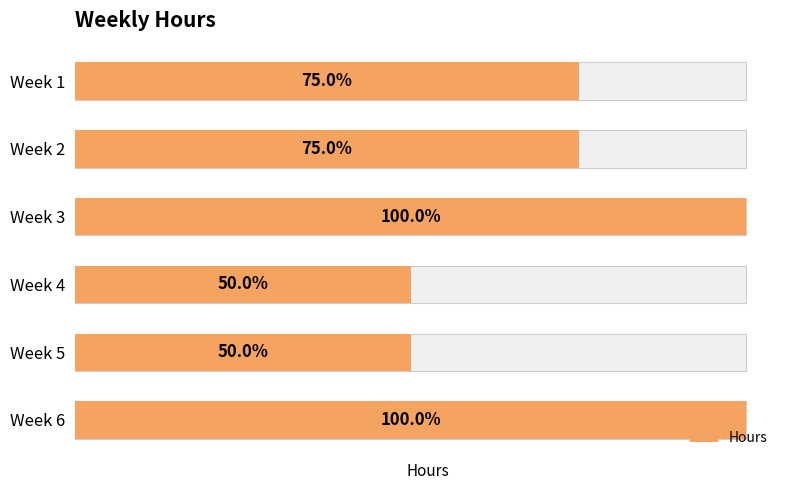

How many data points does each series have?

6